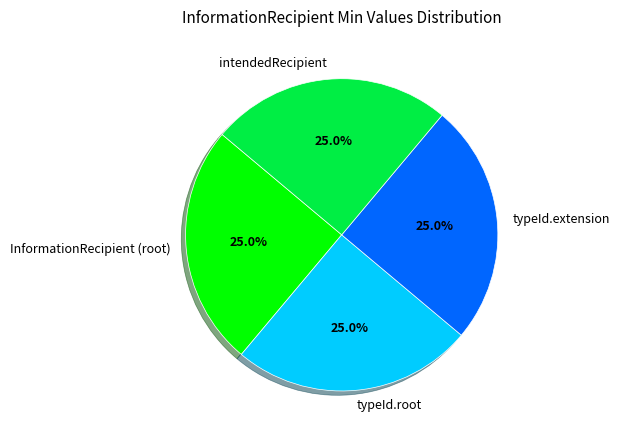

How many slices are in this pie chart?

4